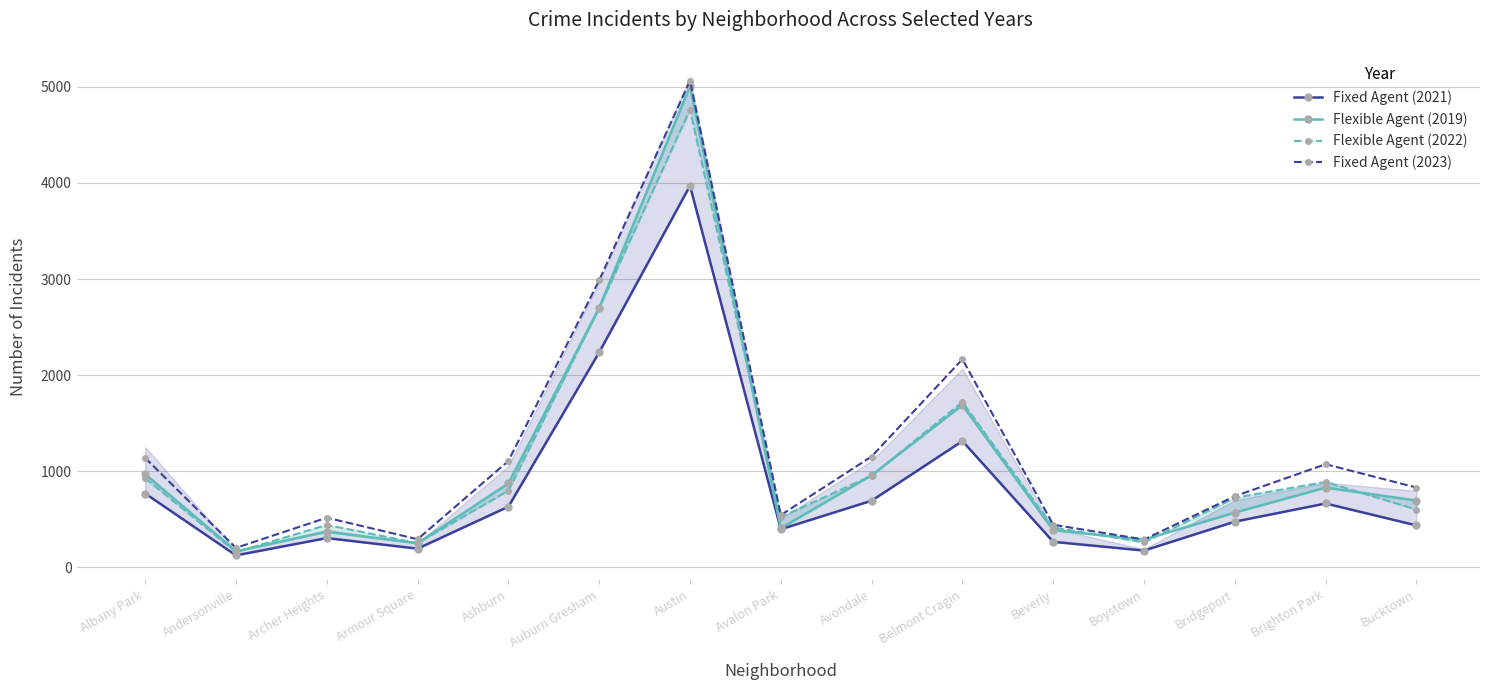

Reading left to right, list all the values displayed in this chart.

Fixed Agent (2021): Albany Park=767	Andersonville=123	Archer Heights=303	Armour Square=193	Ashburn=630	Auburn Gresham=2237	Austin=3971	Avalon Park=395	Avondale=692	Belmont Cragin=1313	Beverly=264	Boystown=173	Bridgeport=474	Brighton Park=663	Bucktown=435
Flexible Agent (2019): Albany Park=968	Andersonville=166	Archer Heights=368	Armour Square=249	Ashburn=872	Auburn Gresham=2700	Austin=5008	Avalon Park=405	Avondale=957	Belmont Cragin=1687	Beverly=385	Boystown=287	Bridgeport=568	Brighton Park=828	Bucktown=694
Flexible Agent (2022): Albany Park=926	Andersonville=157	Archer Heights=440	Armour Square=251	Ashburn=797	Auburn Gresham=2698	Austin=4763	Avalon Park=522	Avondale=953	Belmont Cragin=1719	Beverly=414	Boystown=258	Bridgeport=722	Brighton Park=888	Bucktown=599
Fixed Agent (2023): Albany Park=1138	Andersonville=201	Archer Heights=515	Armour Square=291	Ashburn=1106	Auburn Gresham=2987	Austin=5065	Avalon Park=542	Avondale=1152	Belmont Cragin=2165	Beverly=442	Boystown=288	Bridgeport=739	Brighton Park=1072	Bucktown=829